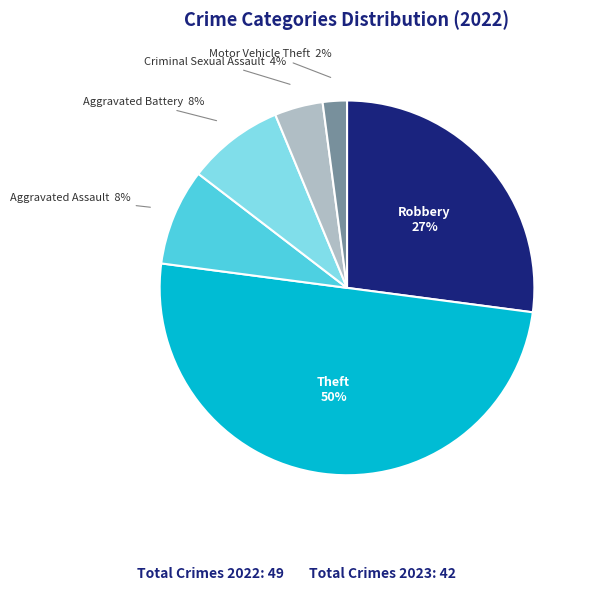

To the nearest percent, what is the difference between the largest and smallest slice percentages?

48%